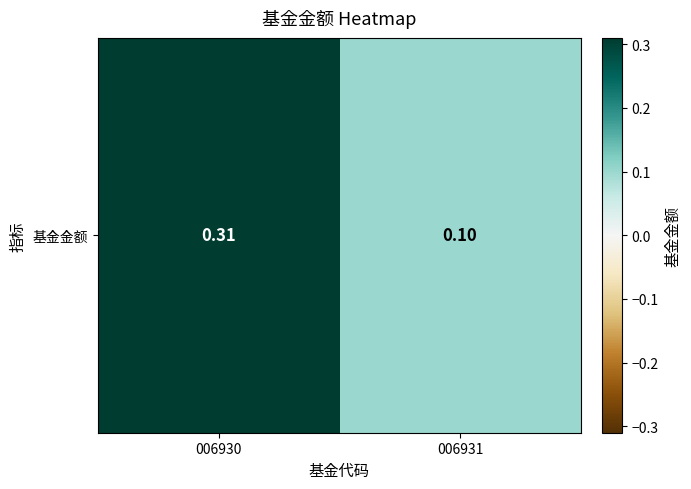

How many series are shown in this chart?

1